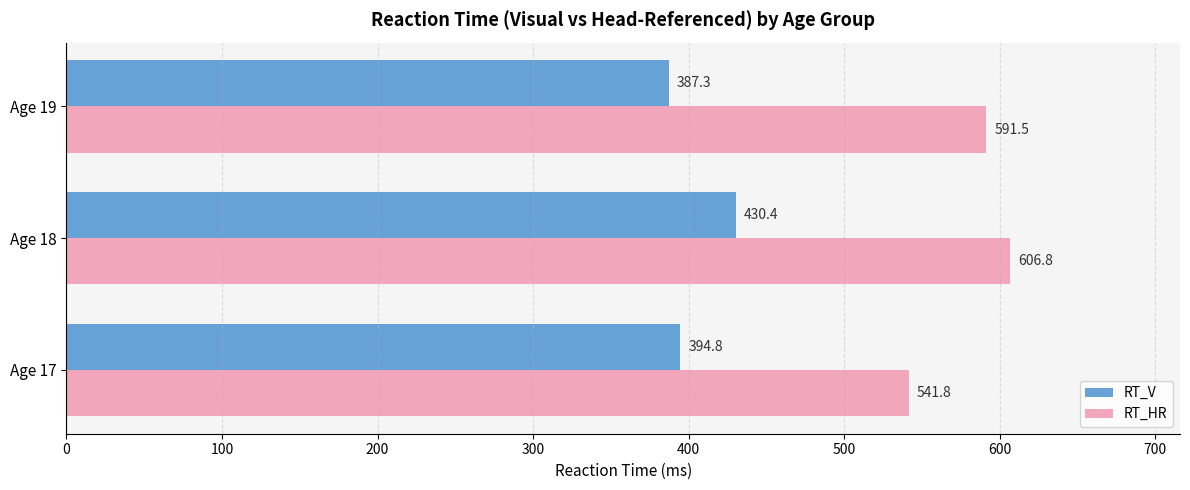

At how many categories does at least one series exceed 466?

3